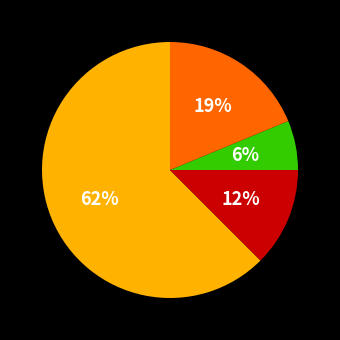

To the nearest percent, what is the average slice percentage?

25%